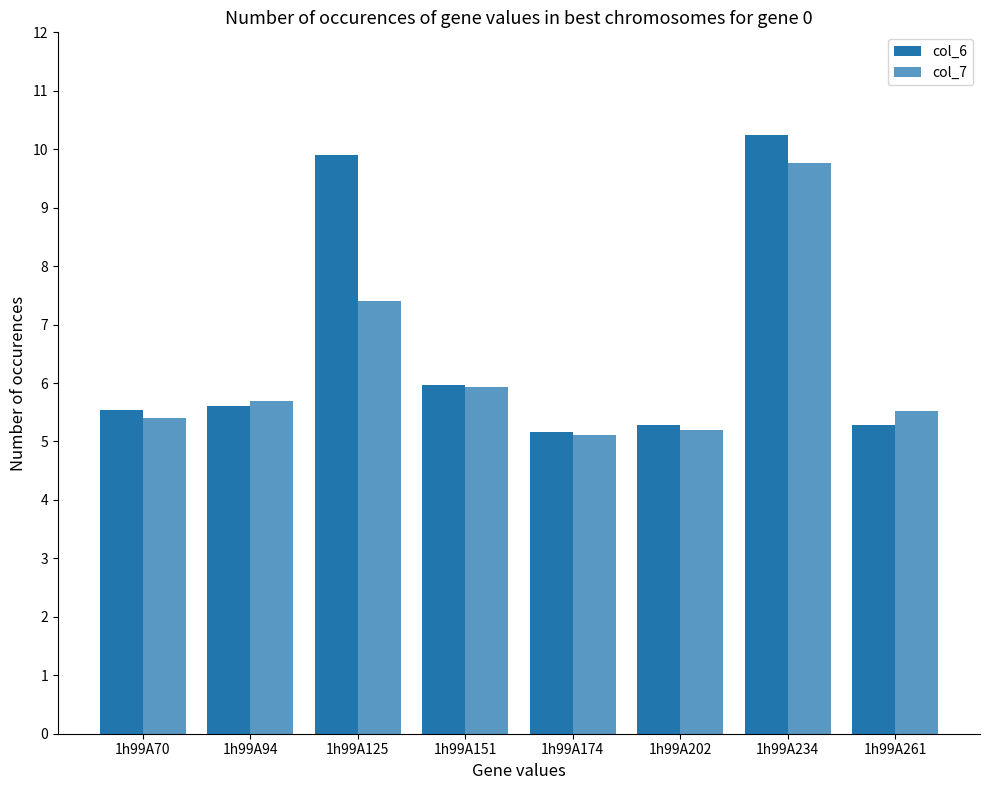

At how many categories does at least one series exceed 8?

2